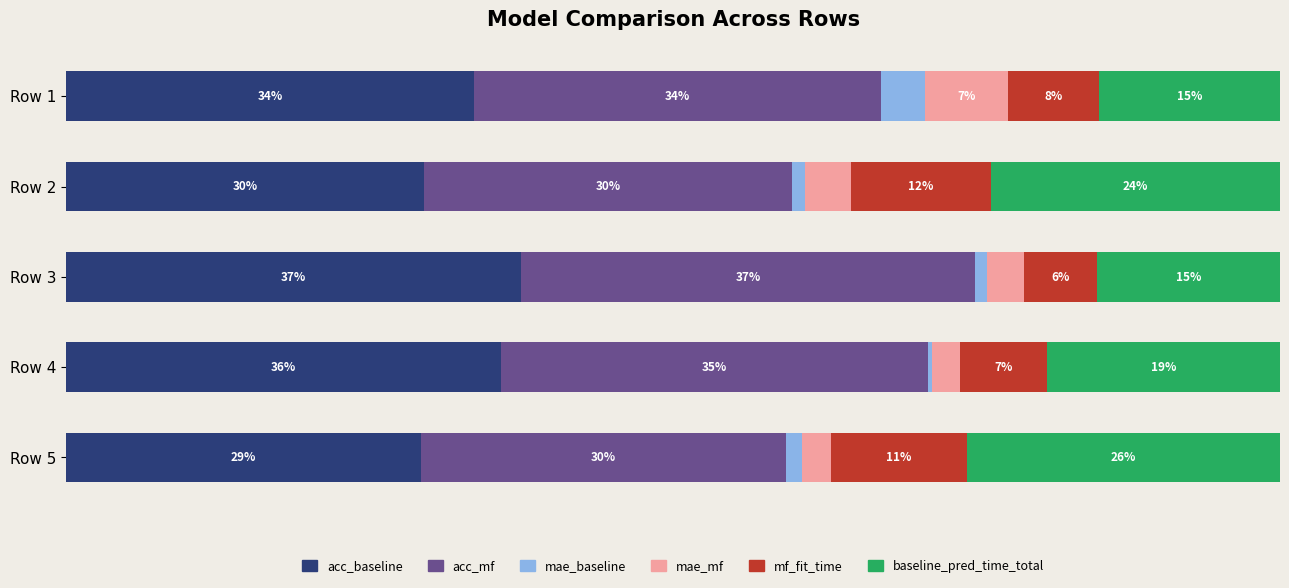

At how many categories does at least one series exceed 18?

5